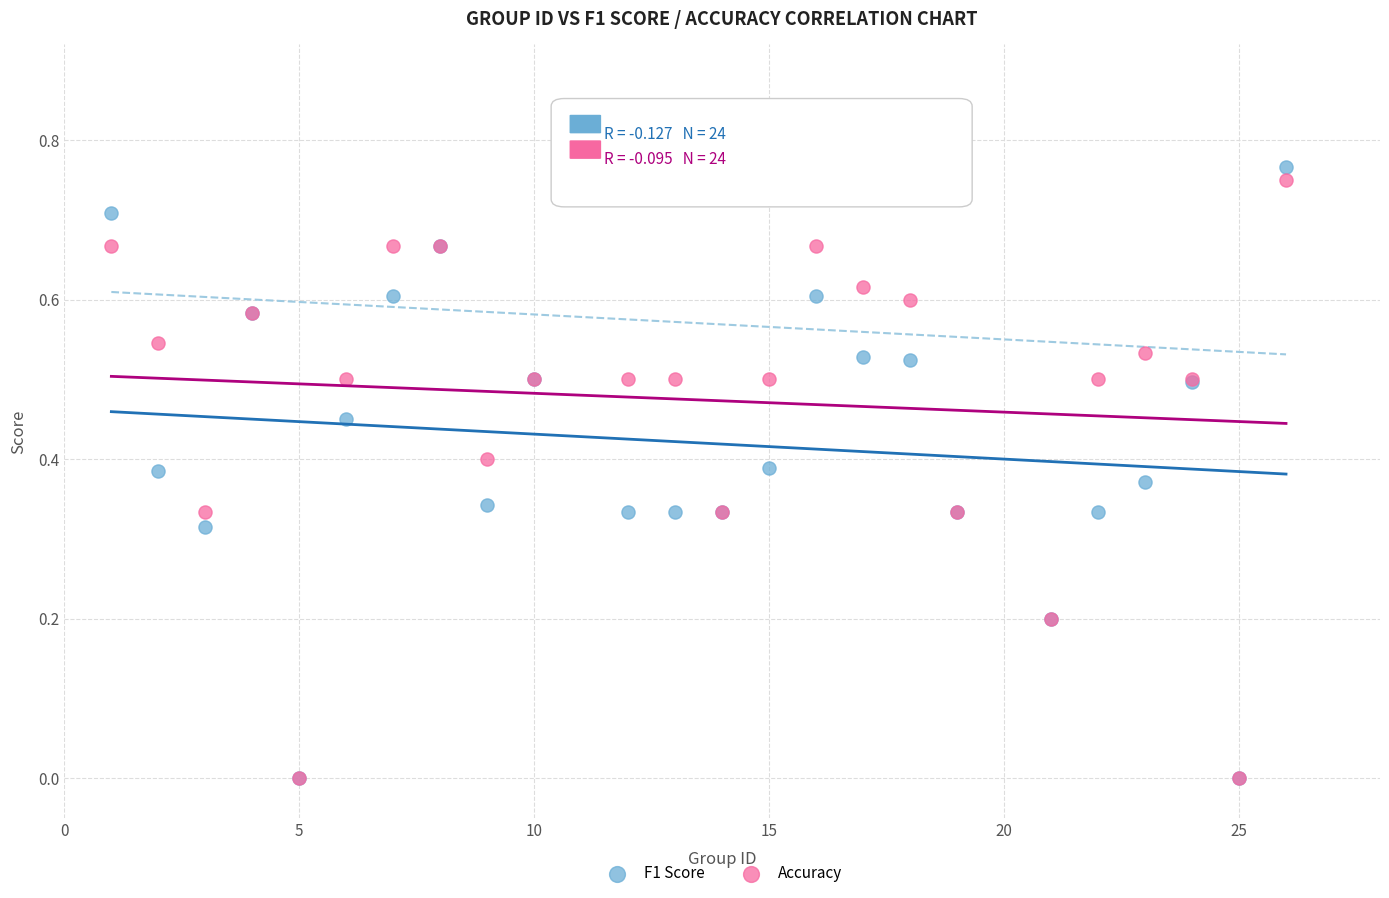

What are all the series names shown in the legend?

F1 Score, Accuracy